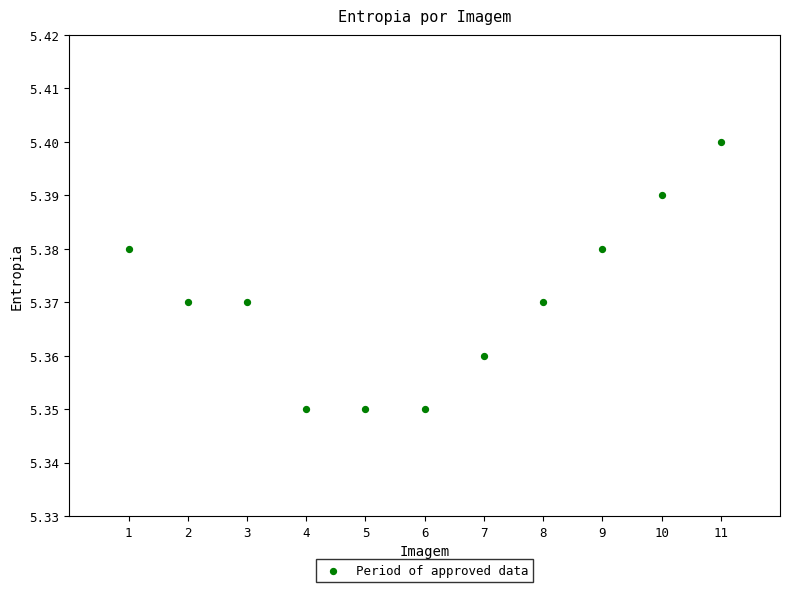

What is the range of X values (max minus min)?

10.0